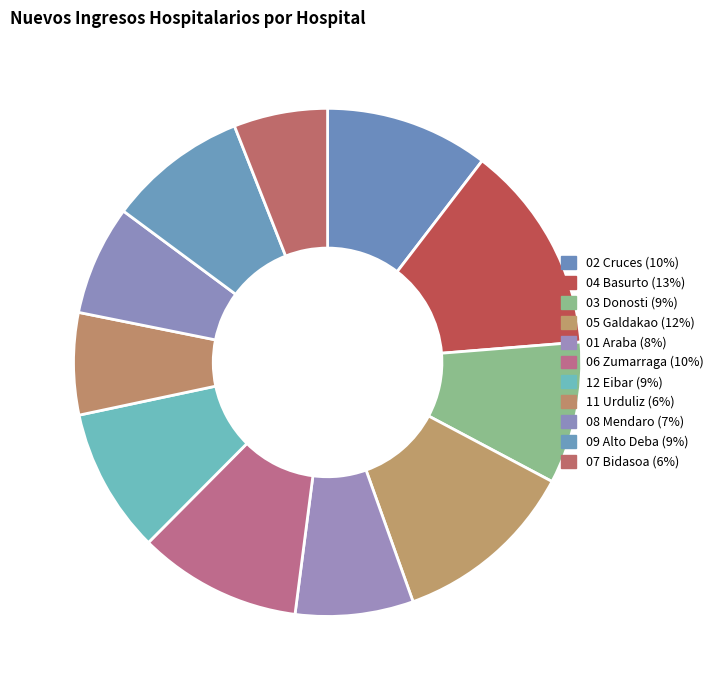

Is 08 Mendaro the majority of the pie?

No